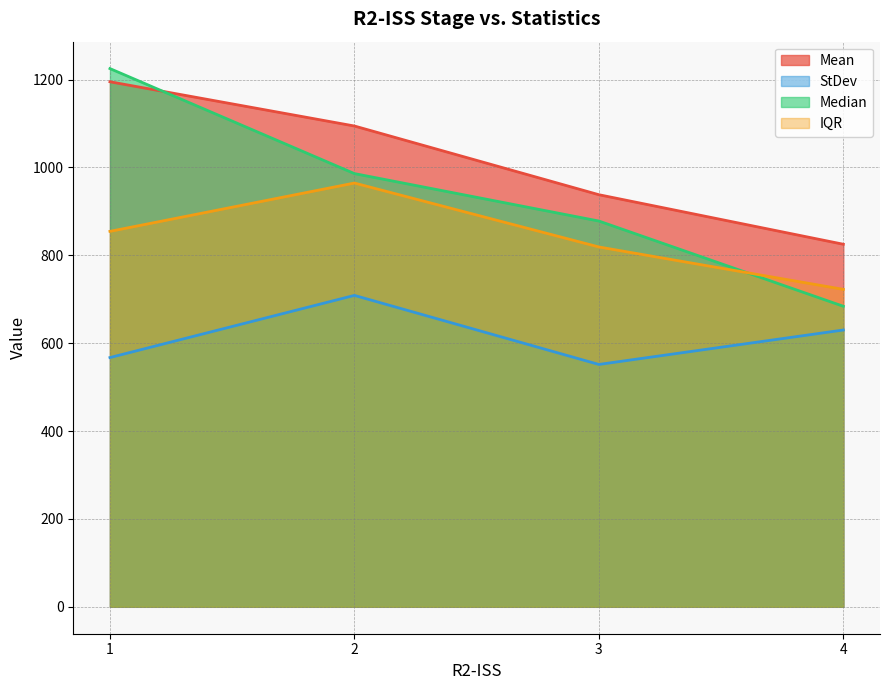

How many lines are shown in the chart?

4